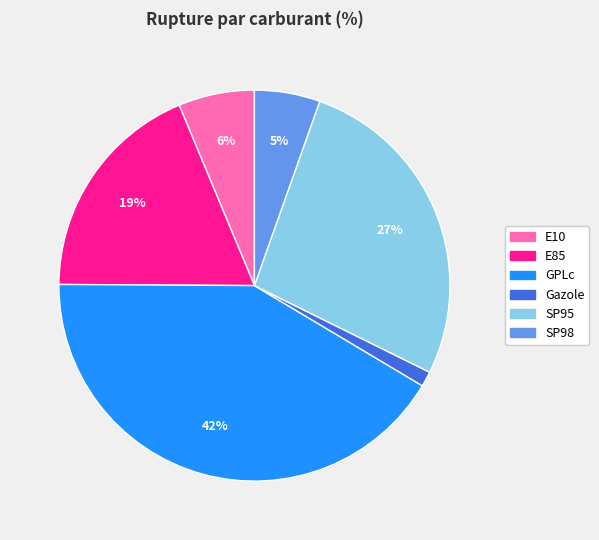

Combined, do GPLc and E10 account for over 50%?

No